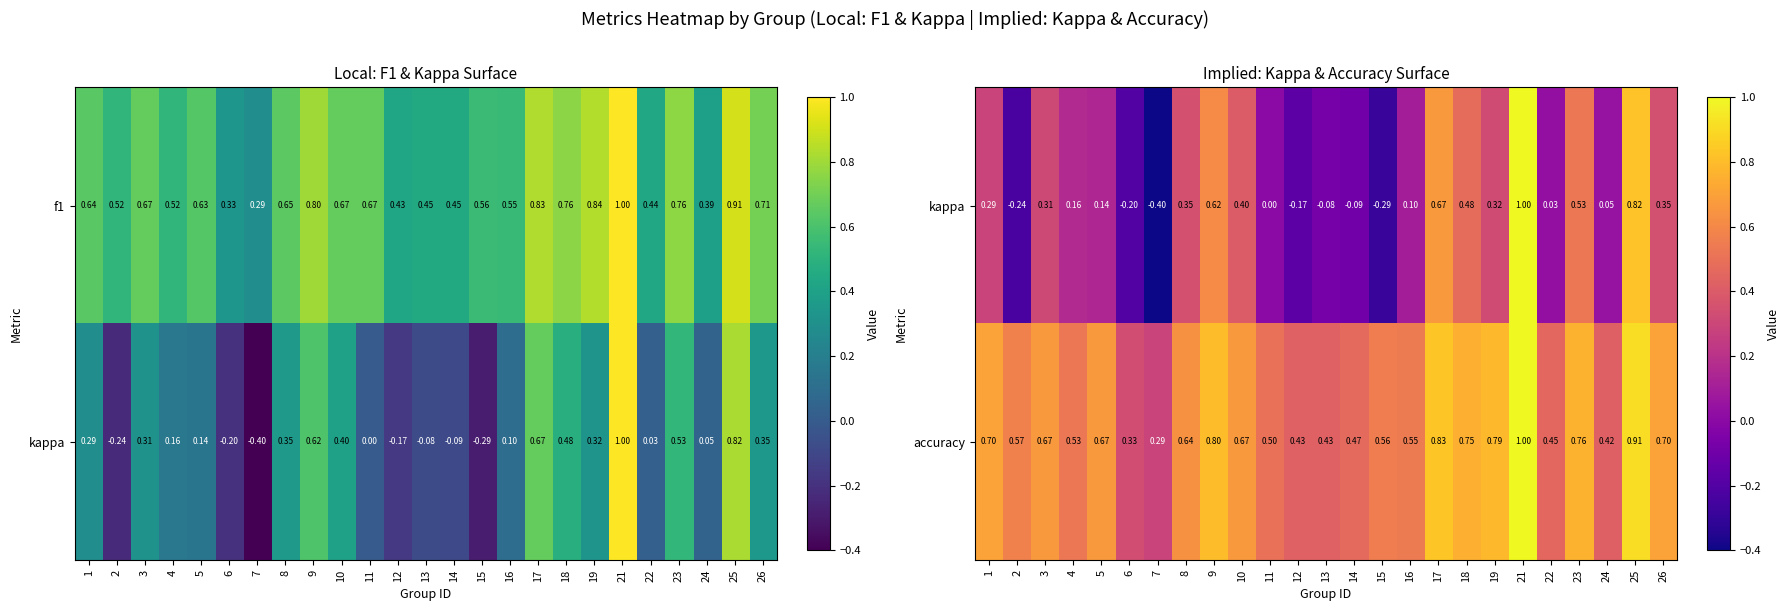

What is the spread (max minus min) of values at 26?

0.4